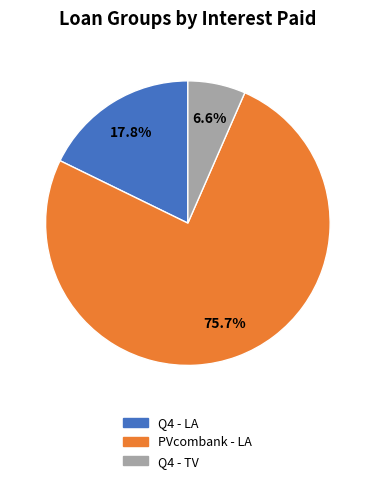

To the nearest percent, what is the combined percentage of Q4 - TV and Q4 - LA?

24%